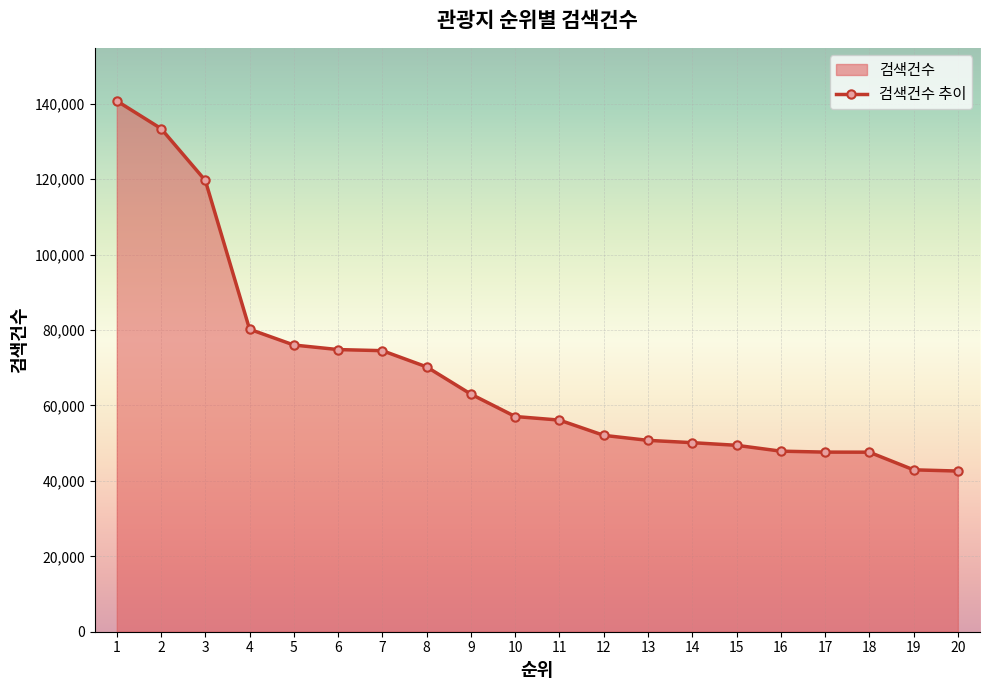

The value at 6 is 34206. True or false?

False